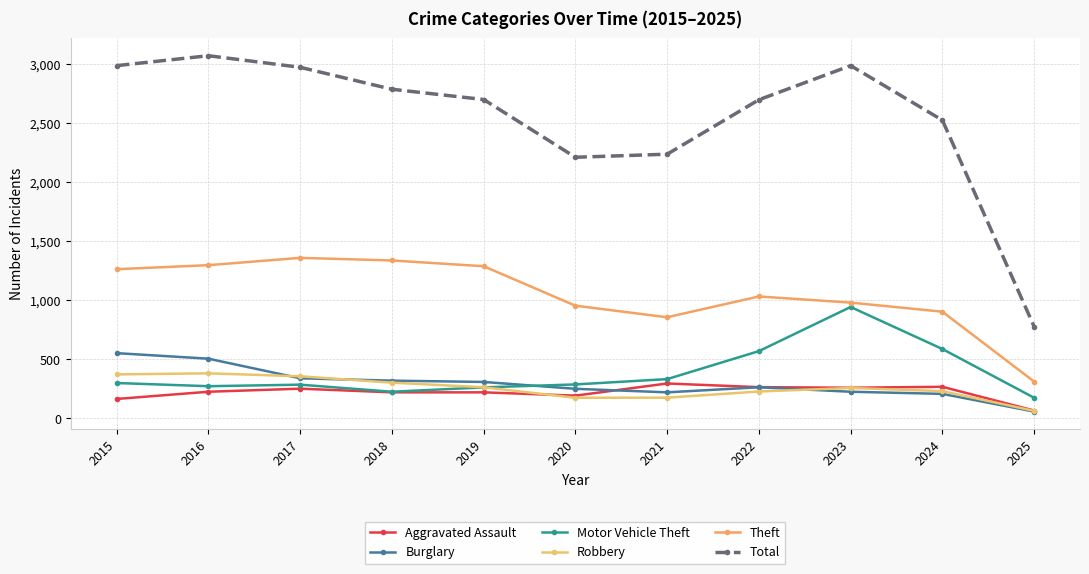

True or false: Robbery has a value of 227 at 2022.

True